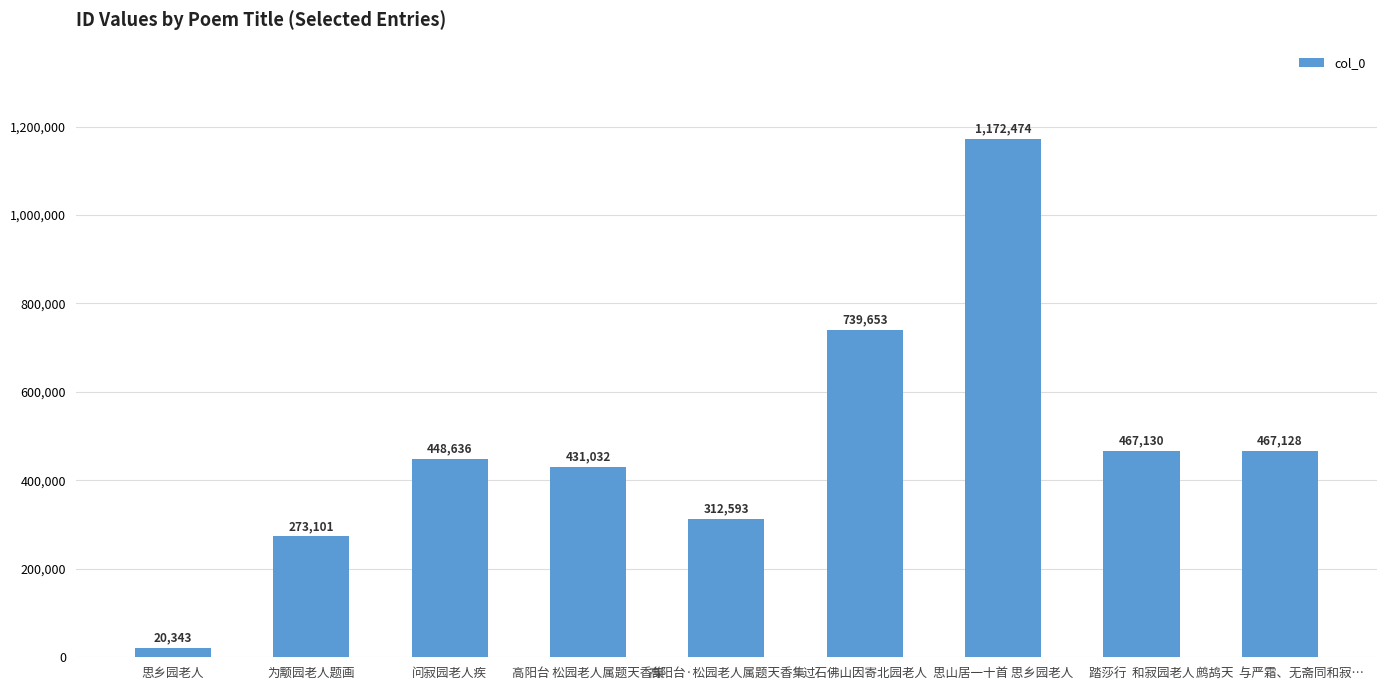

List the labels in order of value, largest first.

思山居一十首 思乡园老人, 过石佛山因寄北园老人, 踏莎行  和寂园老人, 鹧鸪天  与严霜、无斋同和寂…, 问寂园老人疾, 高阳台 松园老人属题天香集, 高阳台·松园老人属题天香集, 为颙园老人题画, 思乡园老人